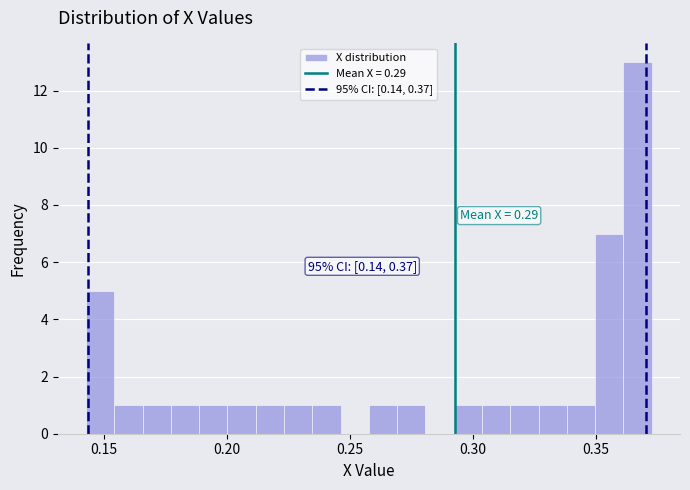

Around what value on the x-axis is the tallest bar? Give the approximate position of its centre, as read against the axis.

0.365